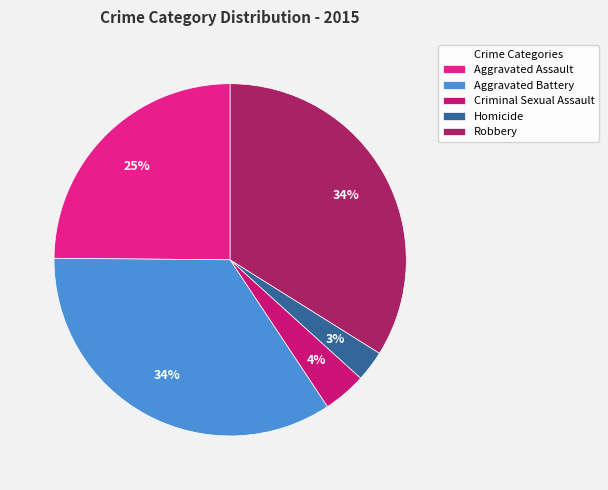

Rank the categories by value from highest to lowest.

Aggravated Battery, Robbery, Aggravated Assault, Criminal Sexual Assault, Homicide